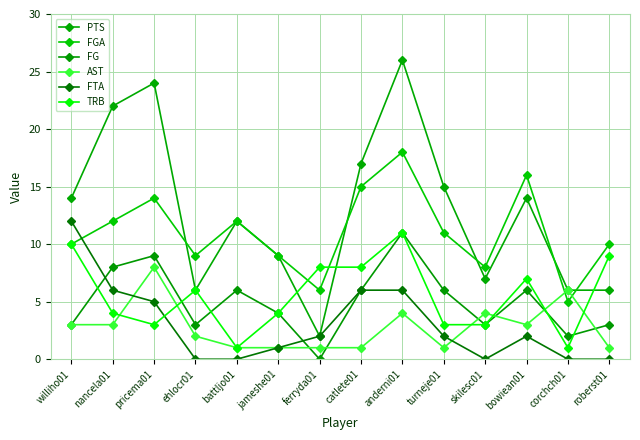

Which category has the lowest value in the FG series?

ferryda01